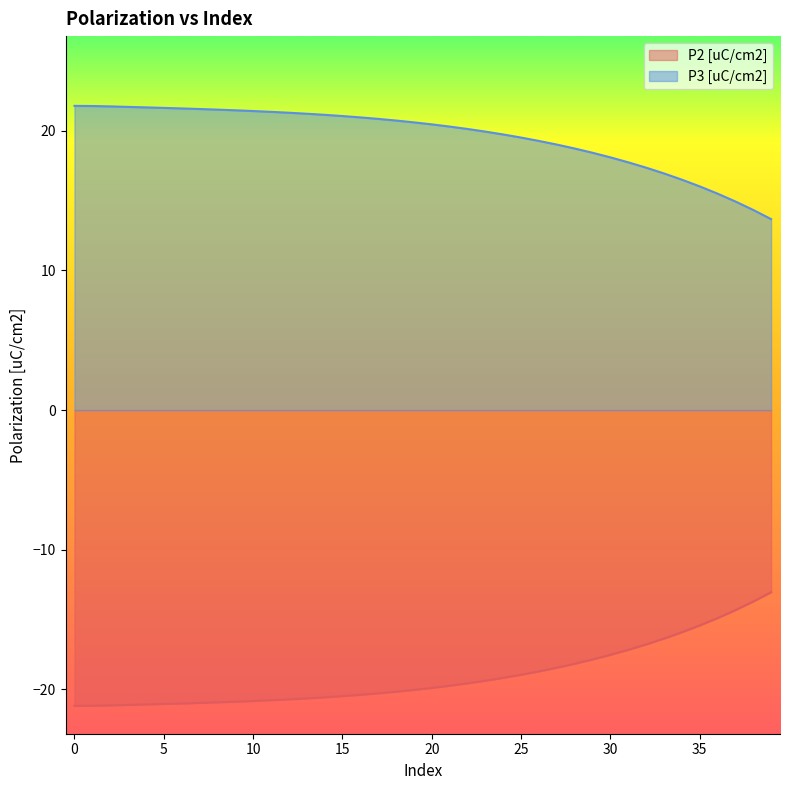

What is the difference between the highest and lowest values at 36?

30.4